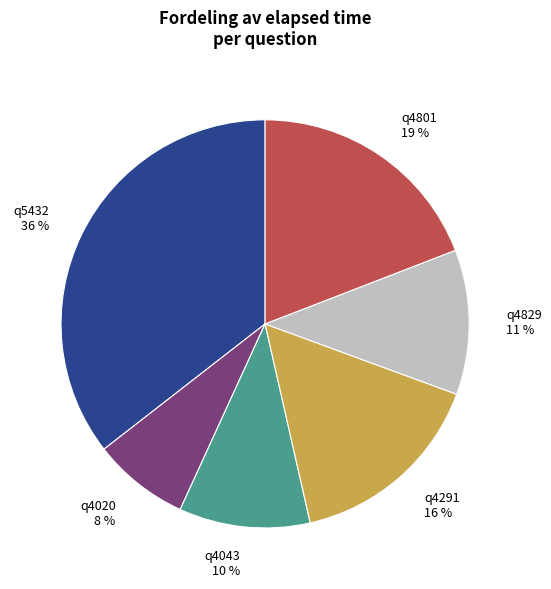

True or false: q4020 accounts for 1% of the total.

False